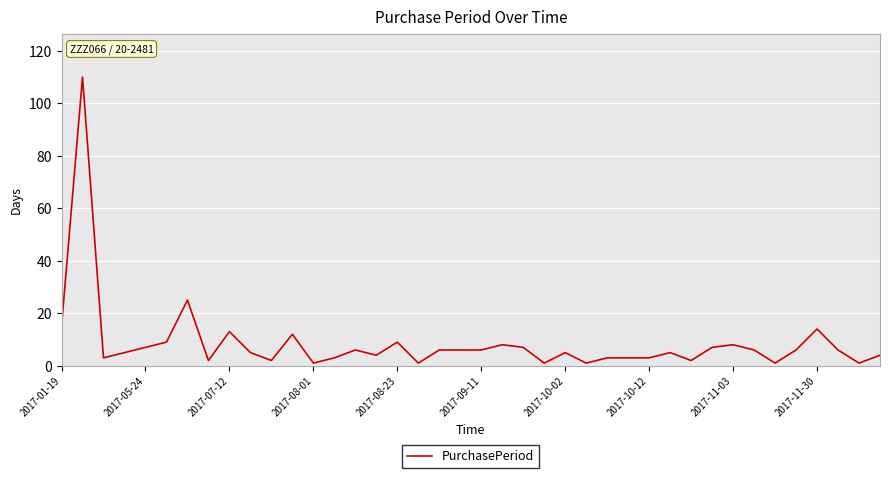

What is the difference between the maximum and minimum values?

109